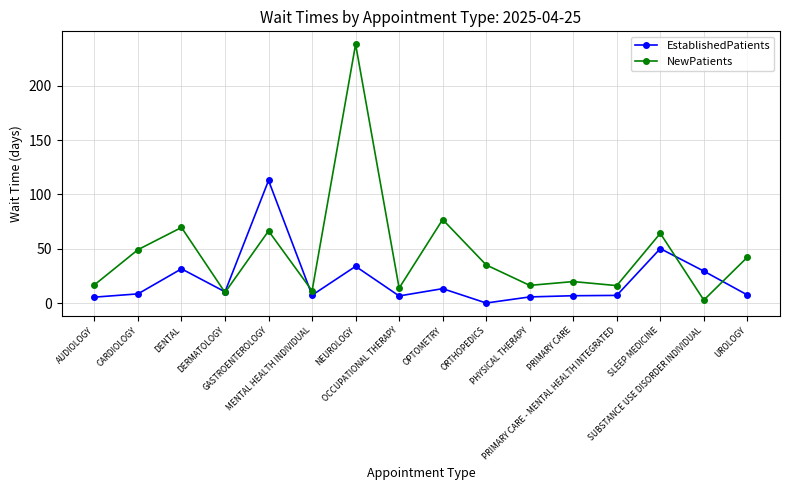

After their last crossing, which series has the higher values: NewPatients or EstablishedPatients?

NewPatients